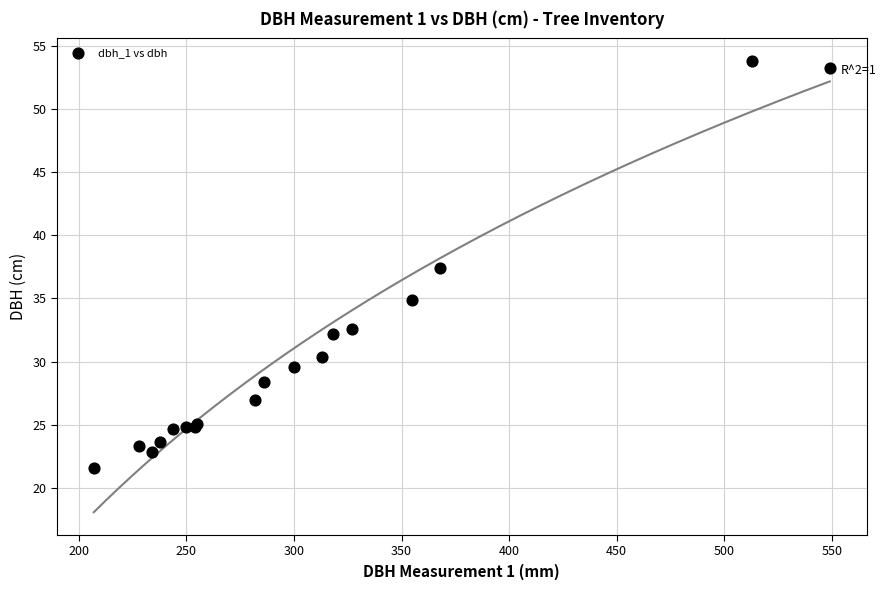

What Y value in the scatter plot is closest to 37?

37.4